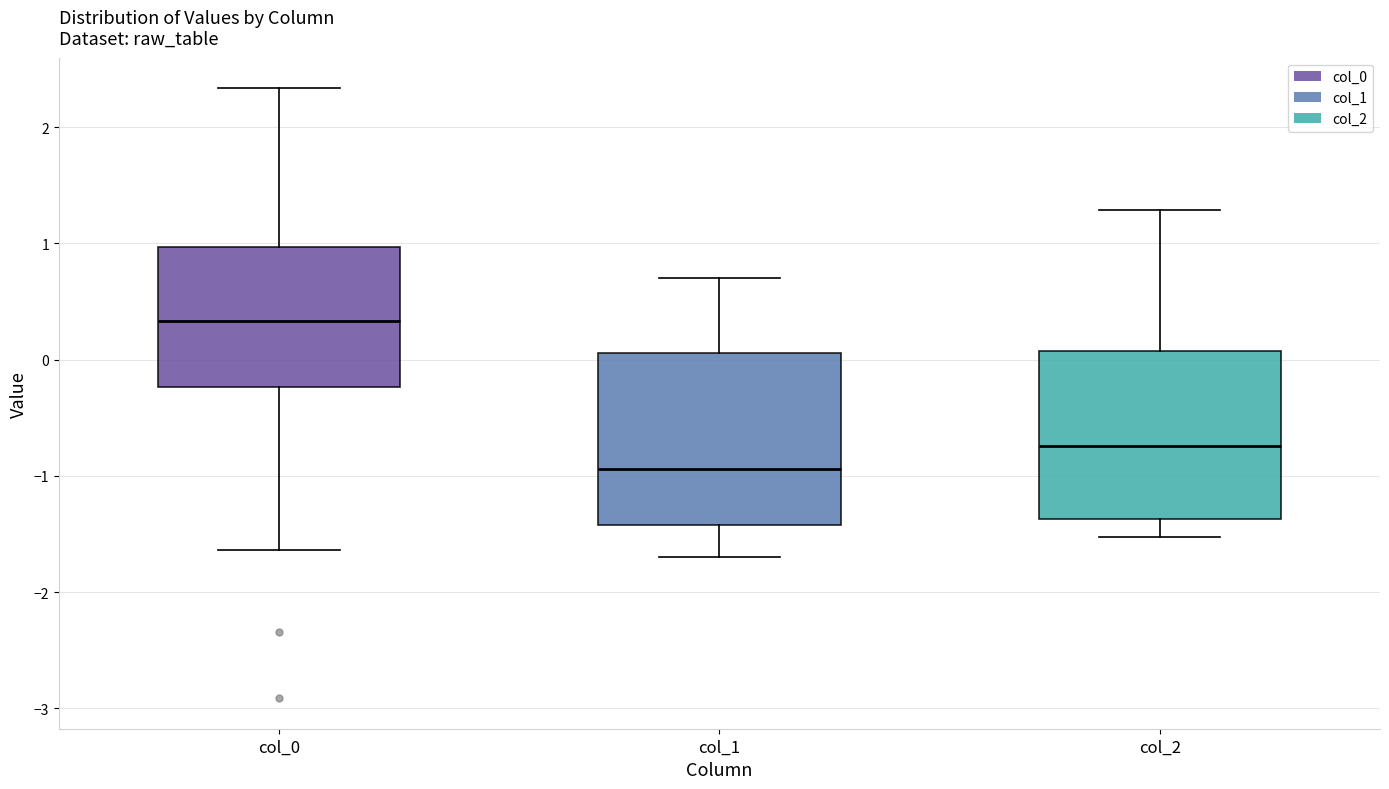

Which box's median line is the lowest?

col_1